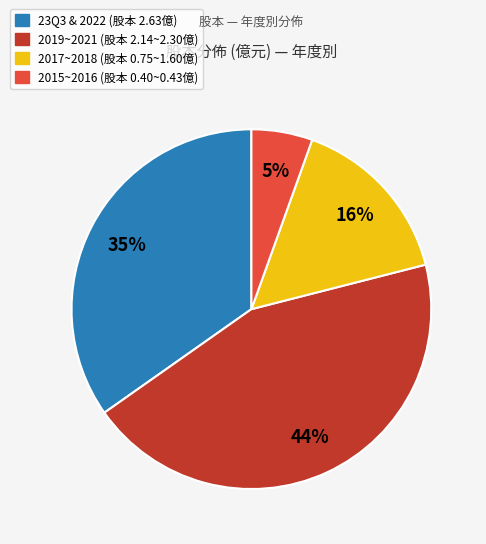

Is there any slice that represents more than half of the pie?

No